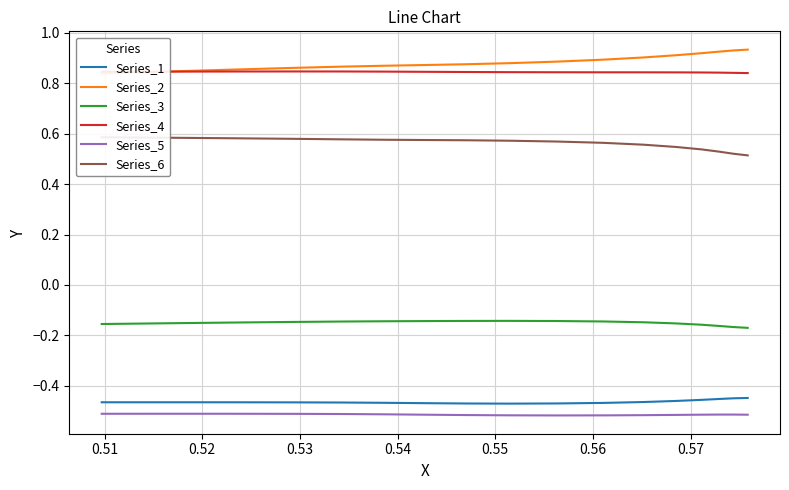

Does the chart have visible grid lines?

Yes